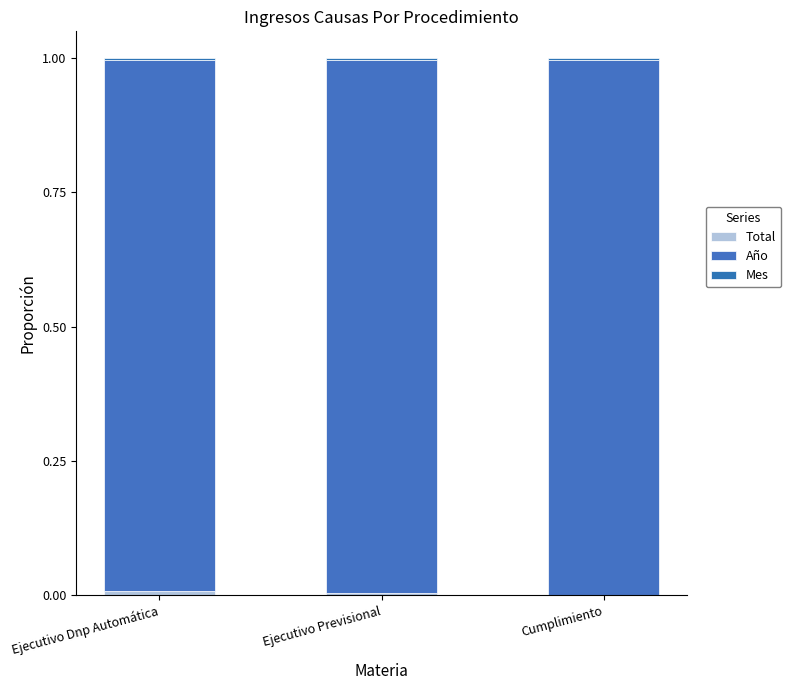

Count the number of categories in the chart.

3